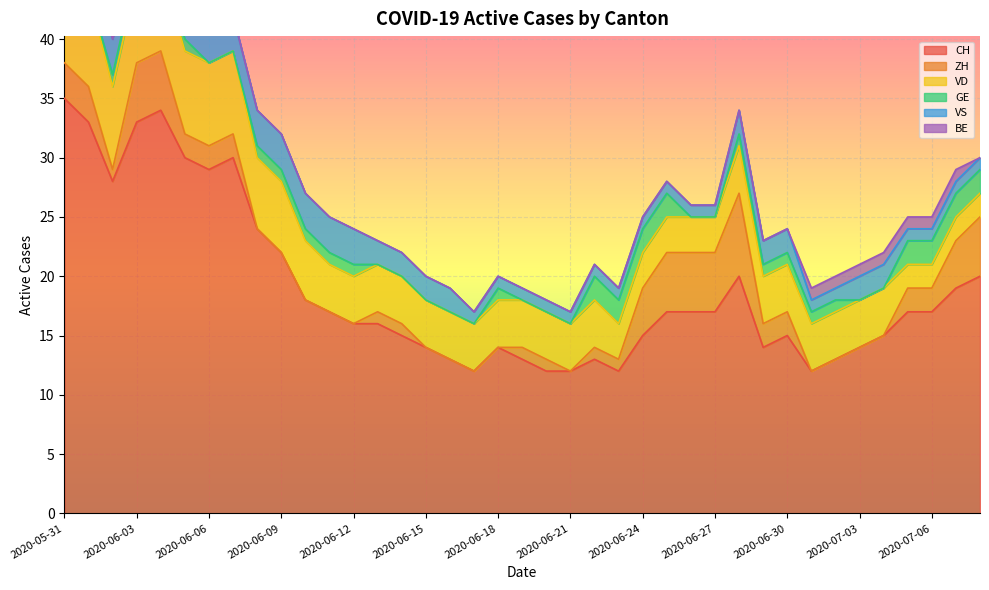

What is the average value of the VS series?

2